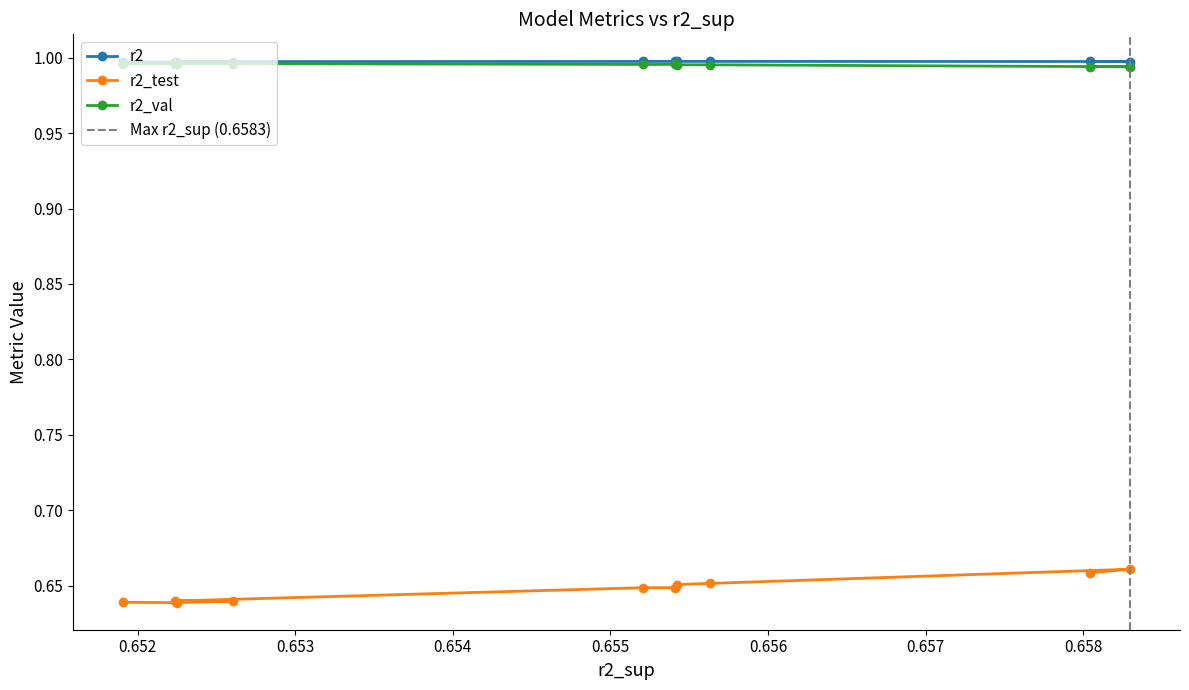

True or false: r2_test and r2_val cross at least once.

False